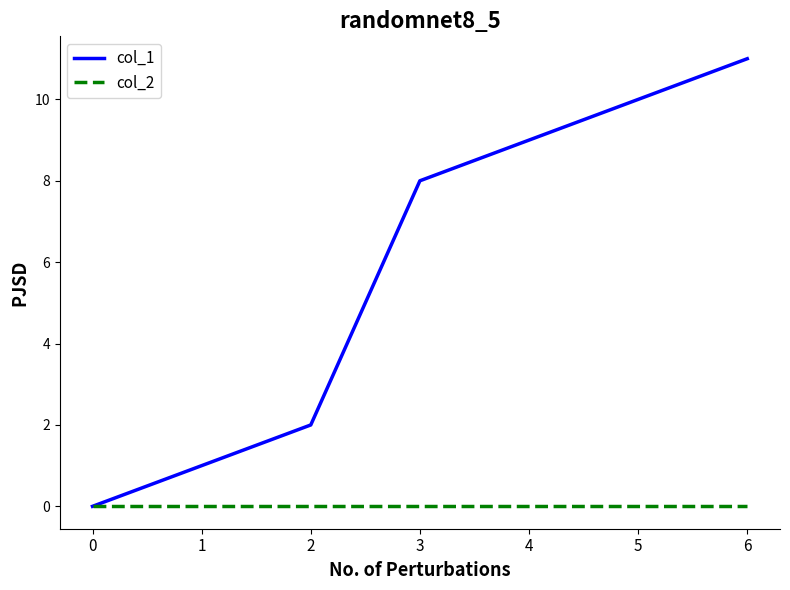

True or false: col_1 has a value of 5 at 3.

False